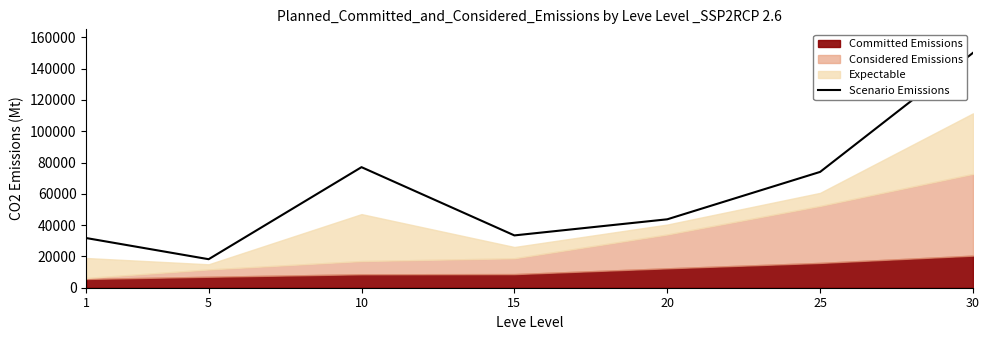

What is the difference between the maximum and second lowest values?

118352